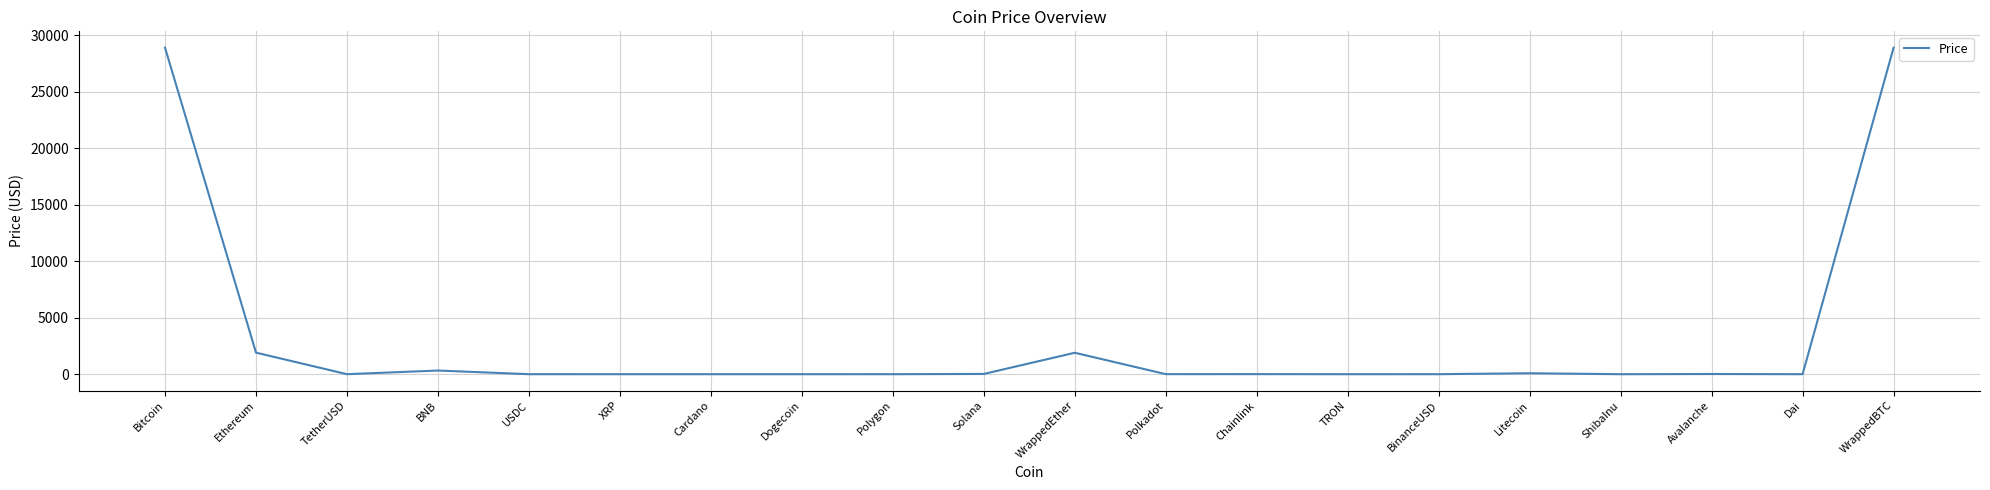

Where does the data first go above 5?

Bitcoin